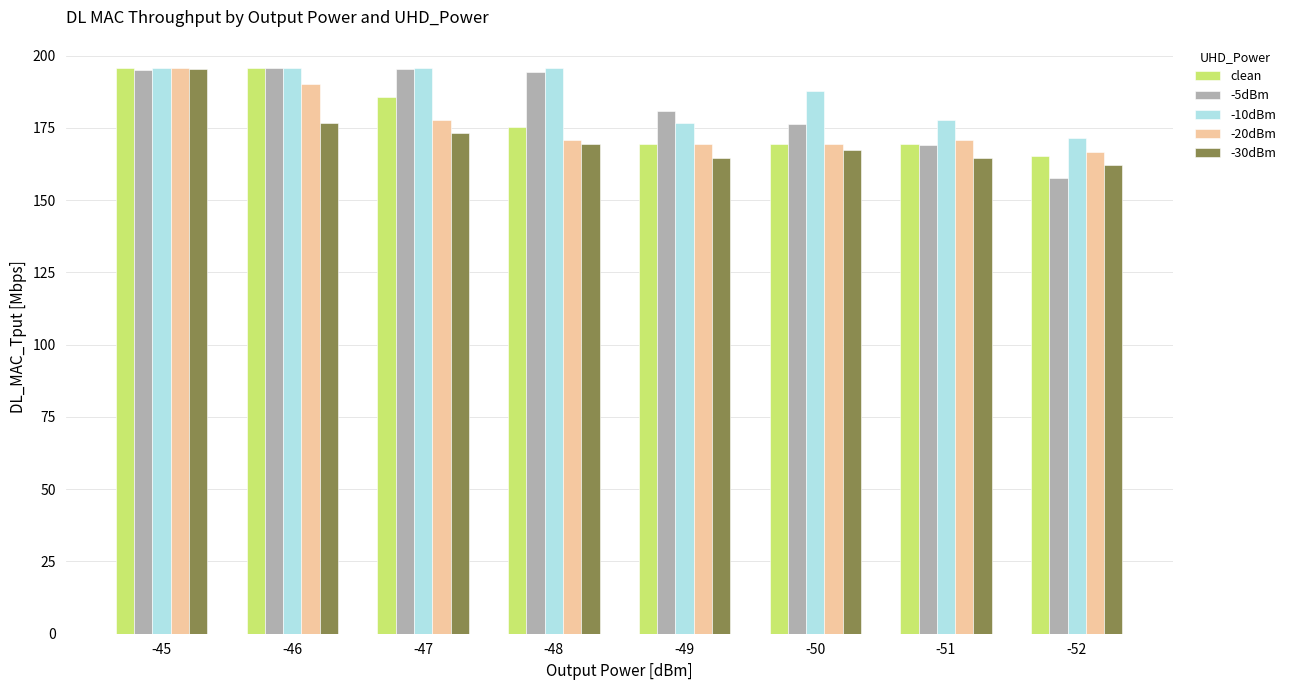

Which category has the lowest value in the -10dBm series?

-52